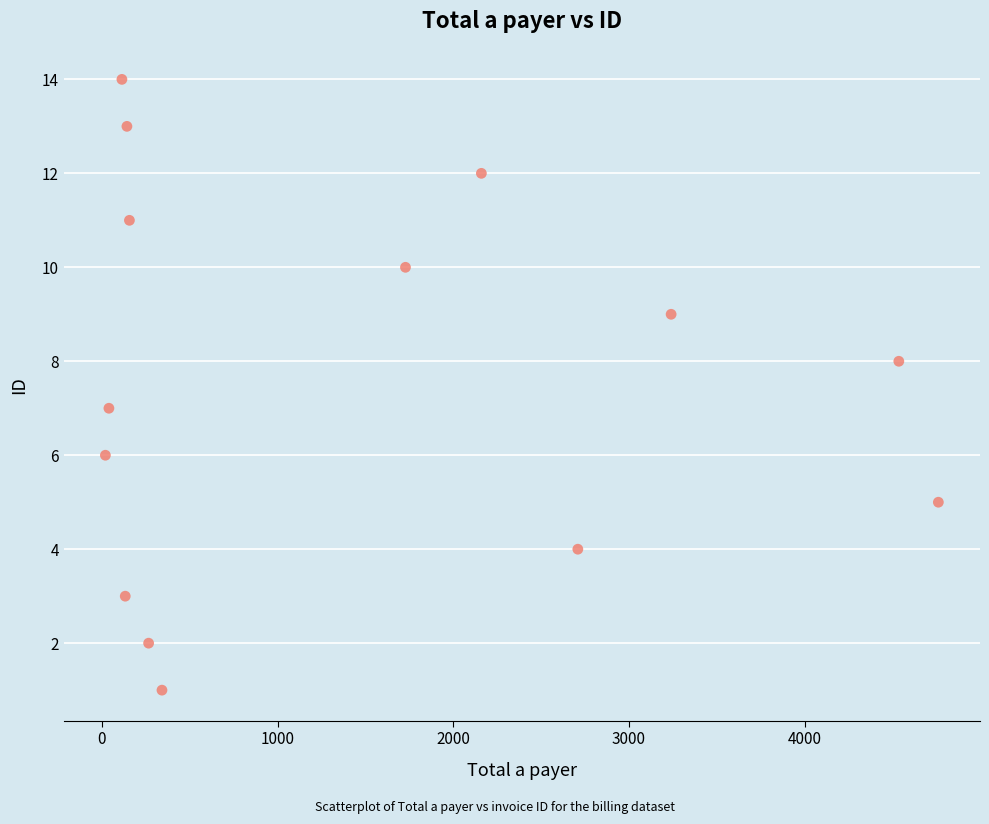

What is the range of Y values (max minus min)?

13